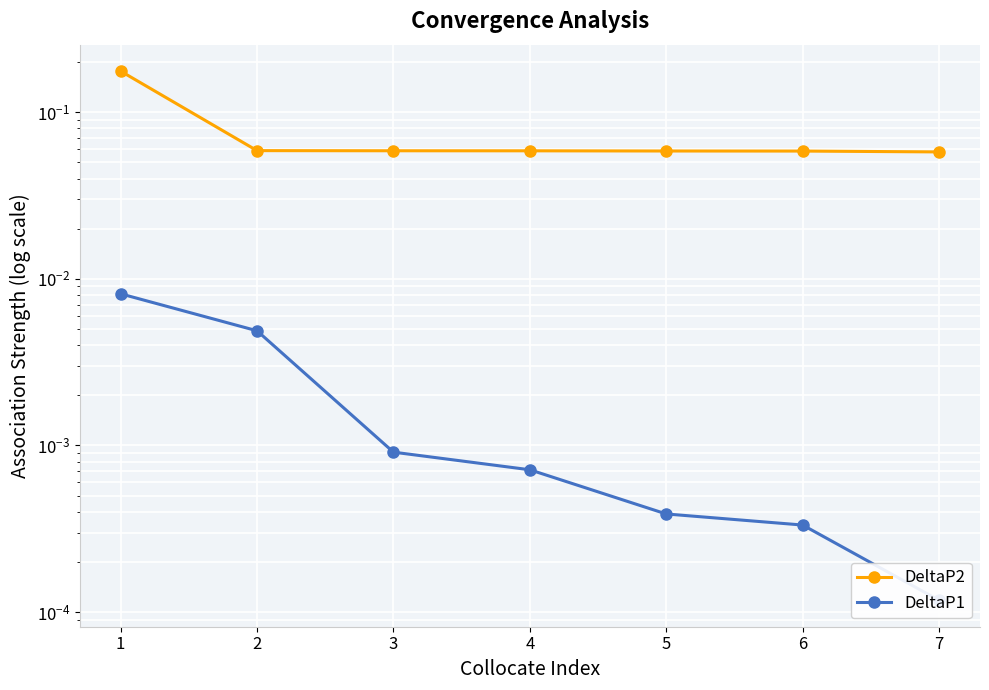

Where is DeltaP1 nearest to the value 0?

7